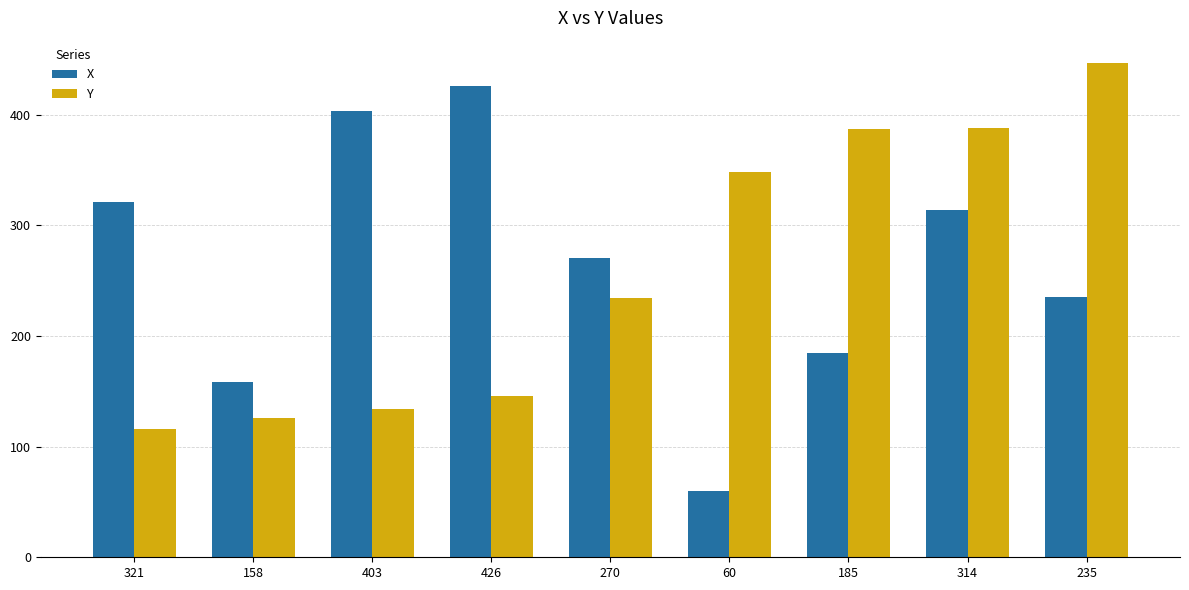

The value of X at 235 is 334. True or false?

False